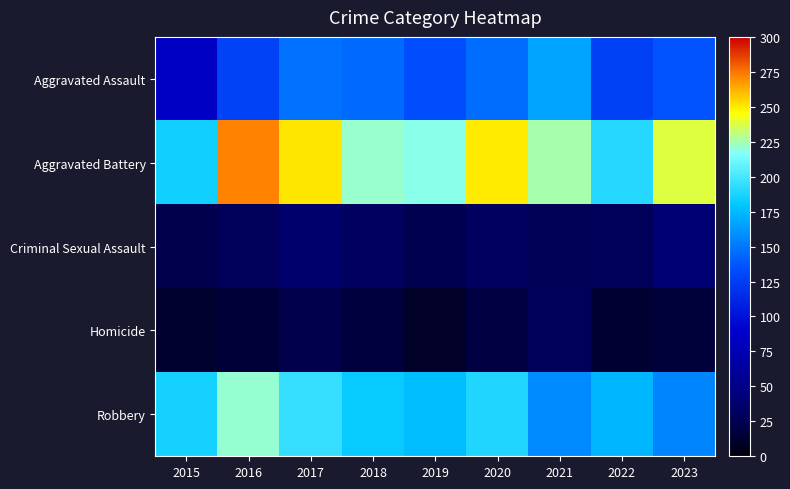

Which series changed the most between 2016 and 2018?

Aggravated Battery